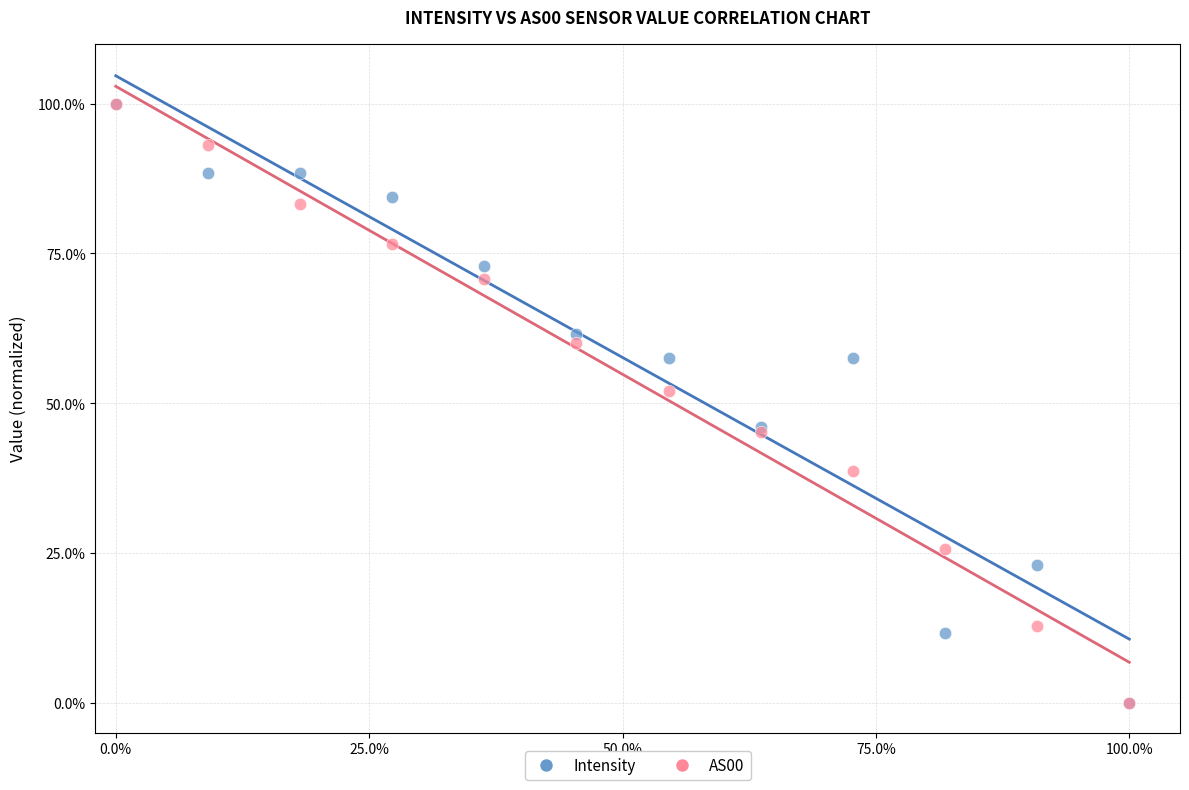

Across all series, what Y value is closest to 50?

52.0